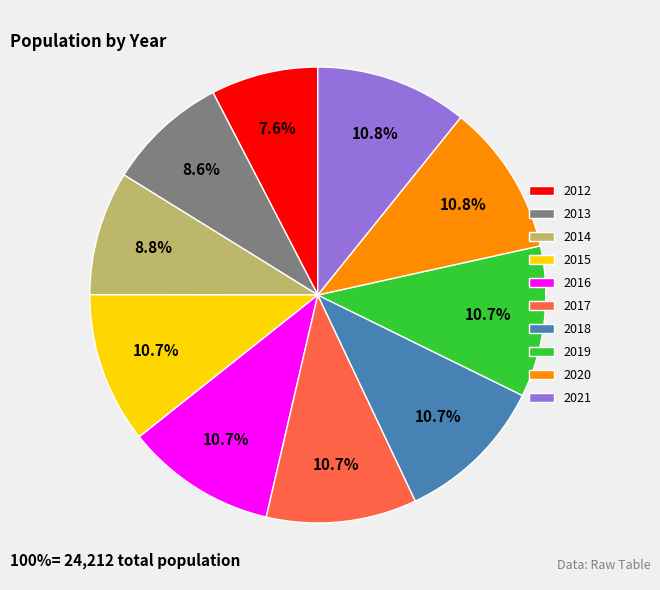

What percentage is the 2015 slice, to the nearest percent?

11%